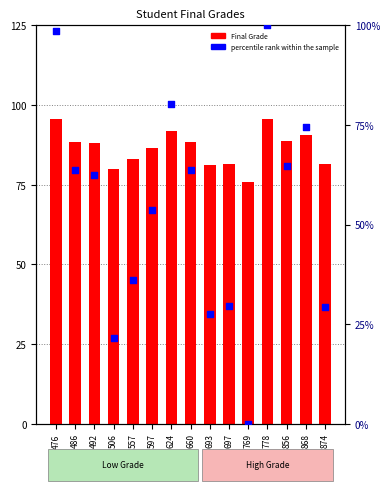

Is the value of Final Grade at 693 greater than the value of percentile rank within the sample at 506?

Yes